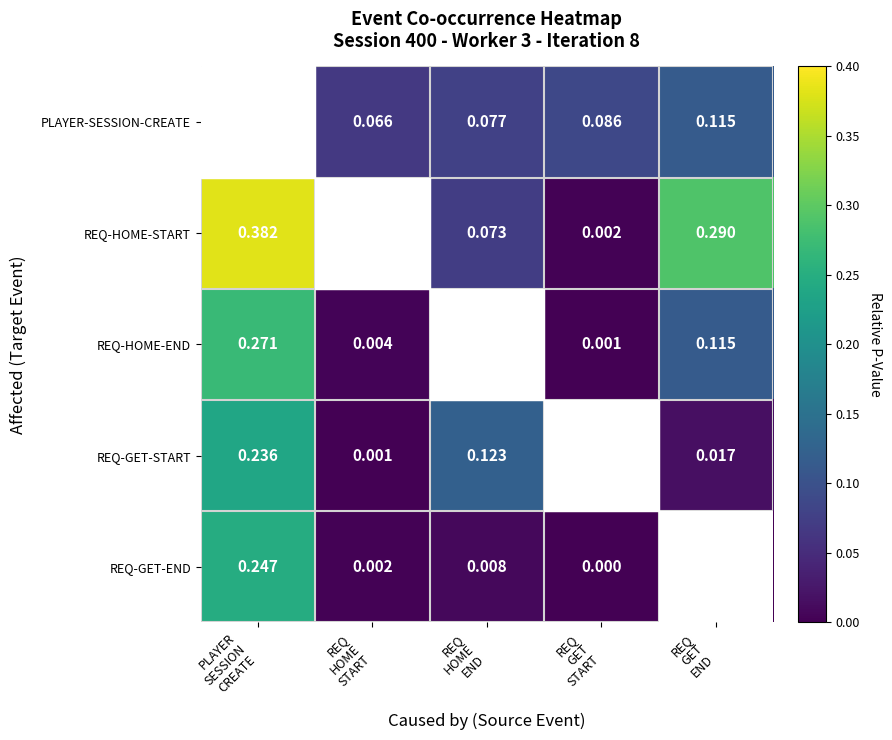

Which series changed the most between REQ HOME START and REQ HOME END?

REQ-GET-START